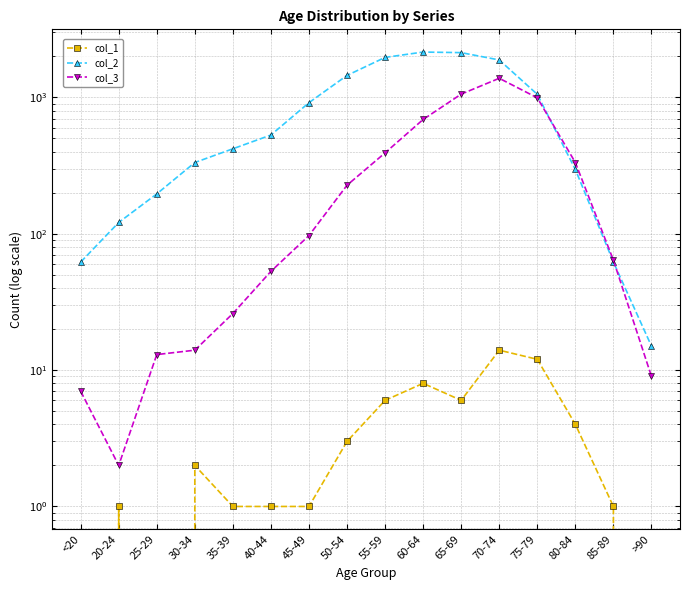

What is the difference between the maximum and minimum values in the col_3 series?

1379